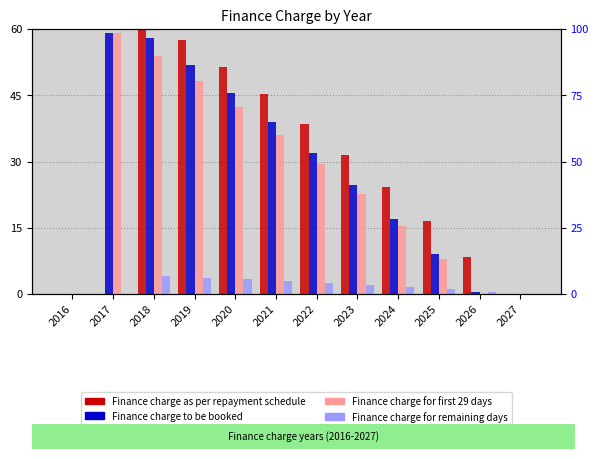

Reading left to right, list all the values displayed in this chart.

Finance charge as per repayment schedule: 2016=0.0	2017=0.0	2018=63.3	2019=57.5	2020=51.5	2021=45.2	2022=38.5	2023=31.6	2024=24.2	2025=16.5	2026=8.5	2027=0.0
Finance charge to be booked: 2016=0.0	2017=59.2	2018=57.9	2019=51.9	2020=45.6	2021=39.0	2022=32.0	2023=24.7	2024=17.0	2025=9.0	2026=0.5	2027=0.0
Finance charge for first 29 days: 2016=0.0	2017=59.2	2018=53.8	2019=48.2	2020=42.3	2021=36.0	2022=29.5	2023=22.7	2024=15.5	2025=7.9	2026=0.0	2027=0.0
Finance charge for remaining days: 2016=0.0	2017=0.0	2018=4.1	2019=3.7	2020=3.3	2021=2.9	2022=2.5	2023=2.0	2024=1.6	2025=1.1	2026=0.5	2027=0.0